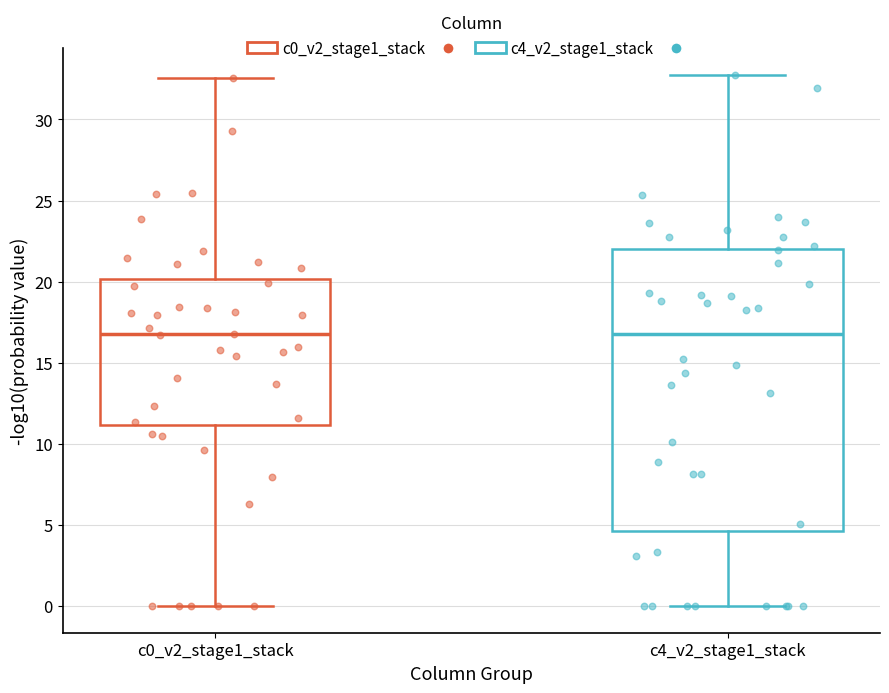

Reading left to right, read every box against the y-axis: the position of its median line, the range the box covers, and the ends of its whiskers. The values are not printed on the chart, so give them approximately, as read against the axis.

c0_v2_stage1_stack: median 17.0, box 11.0 to 20.0, whiskers 0.0 to 32.5
c4_v2_stage1_stack: median 16.5, box 4.5 to 22.0, whiskers 0.0 to 32.5